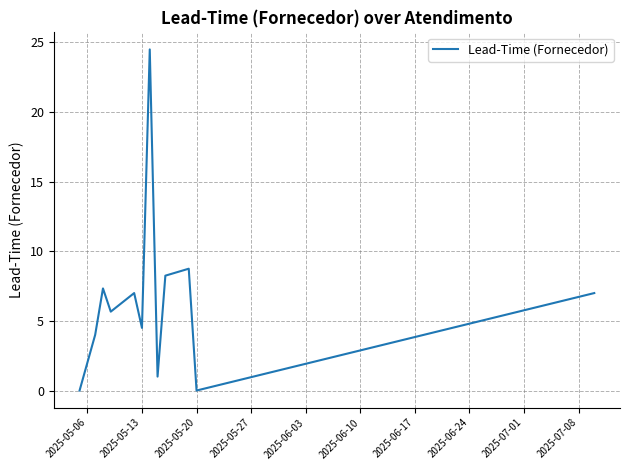

What is the difference between the maximum and minimum values?

24.5